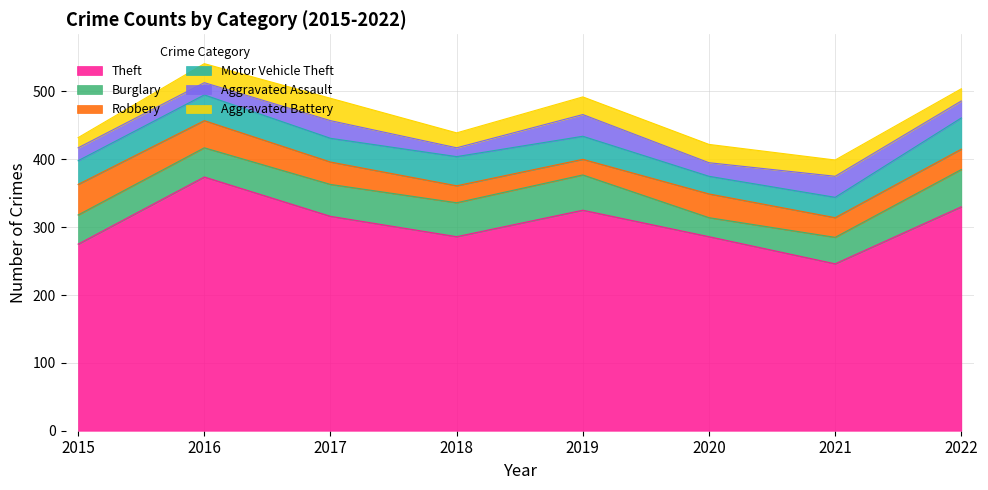

Where does the Robbery series first go above 33?

2015